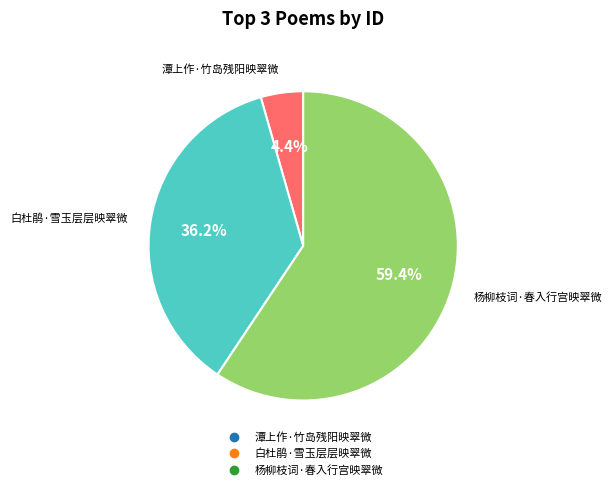

Is the sum of 杨柳枝词·春入行宫映翠微 and 白杜鹃·雪玉层层映翠微 greater than half?

Yes